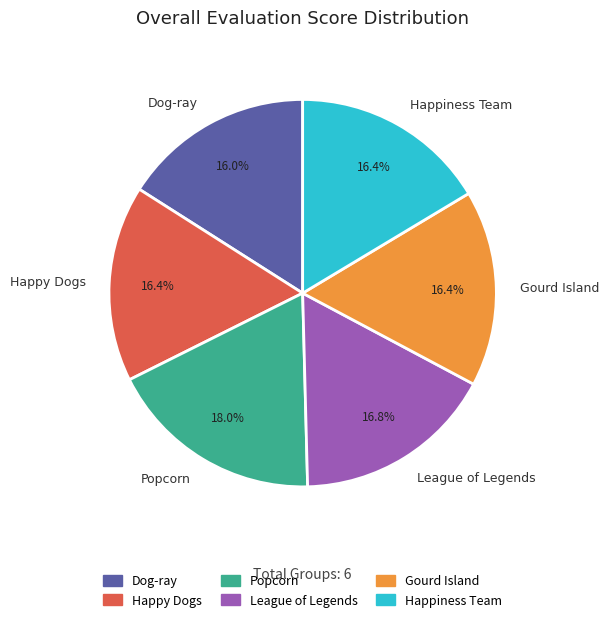

To the nearest percent, what is the average slice percentage?

17%